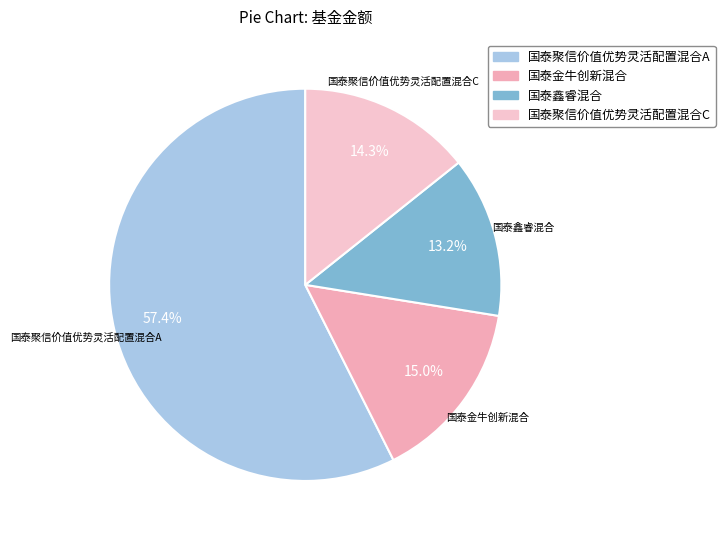

What is the ratio of the value at 国泰聚信价值优势灵活配置混合C to the value at 国泰鑫睿混合?

1.1